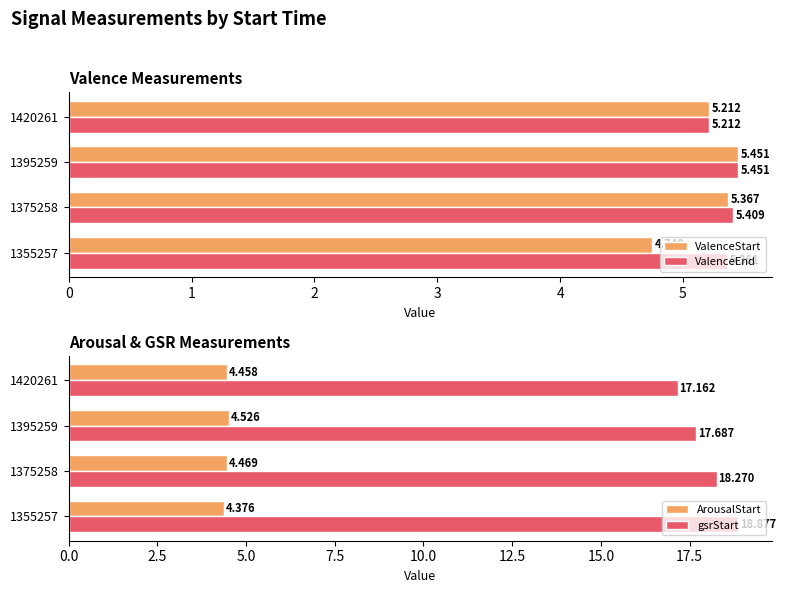

Is the value of ValenceStart at 1375258 greater than the value of ValenceEnd at 1375258?

No